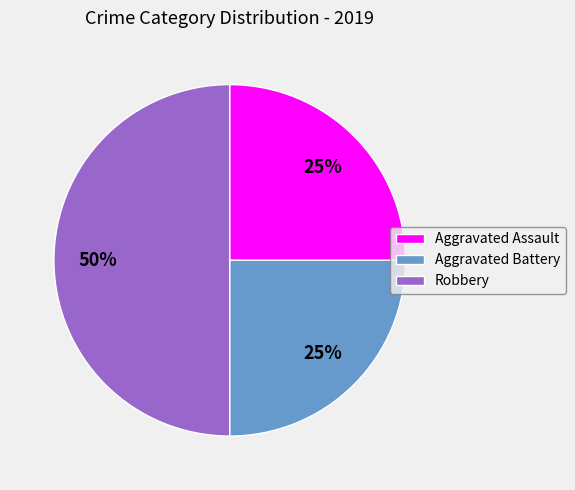

What percentage is the Robbery slice, to the nearest percent?

50%